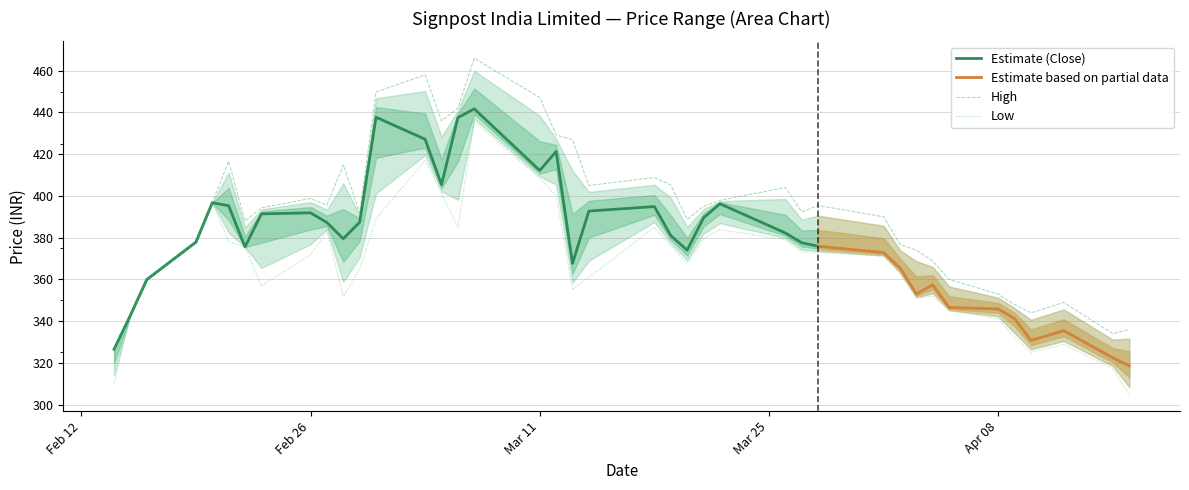

Is it true that Low equals 236.3 at Apr 08?

False